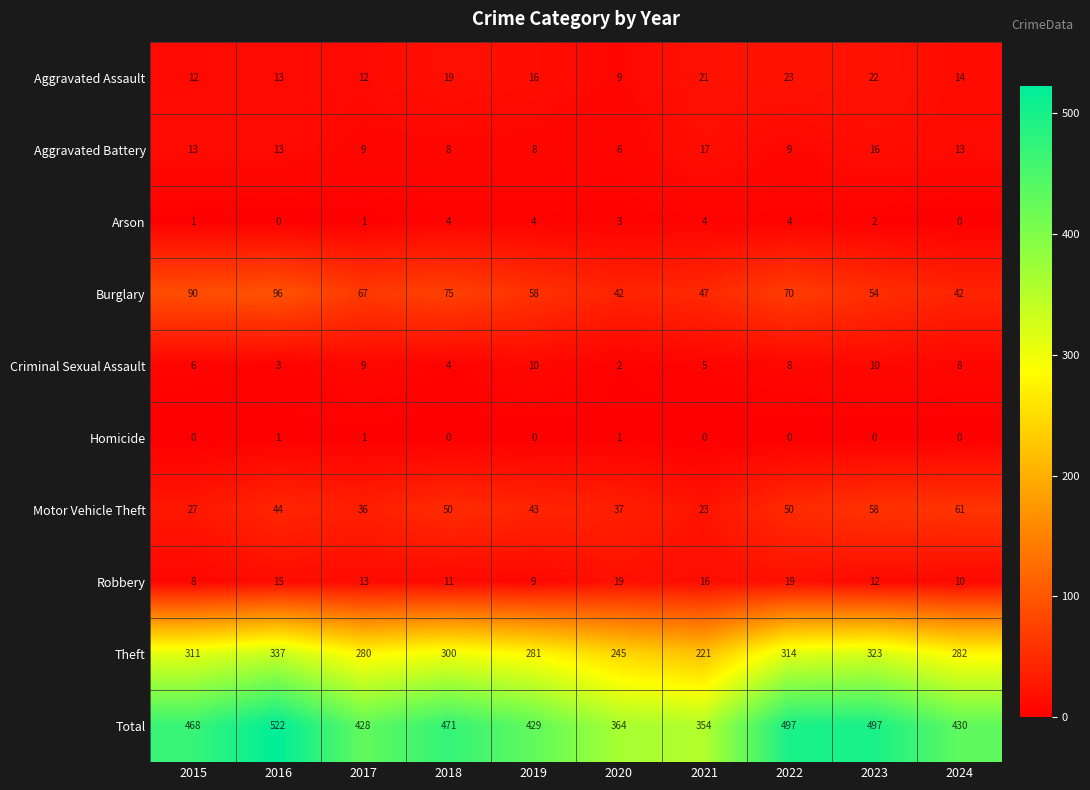

How many data points does each series have?

10